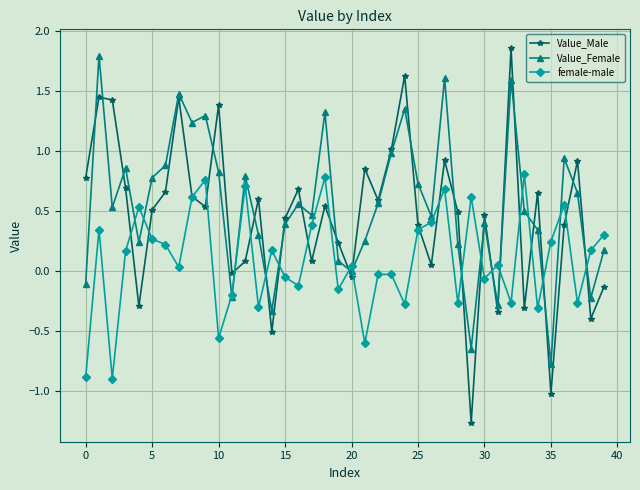

Rank the series by their average value, from lowest to highest.

female-male, Value_Male, Value_Female